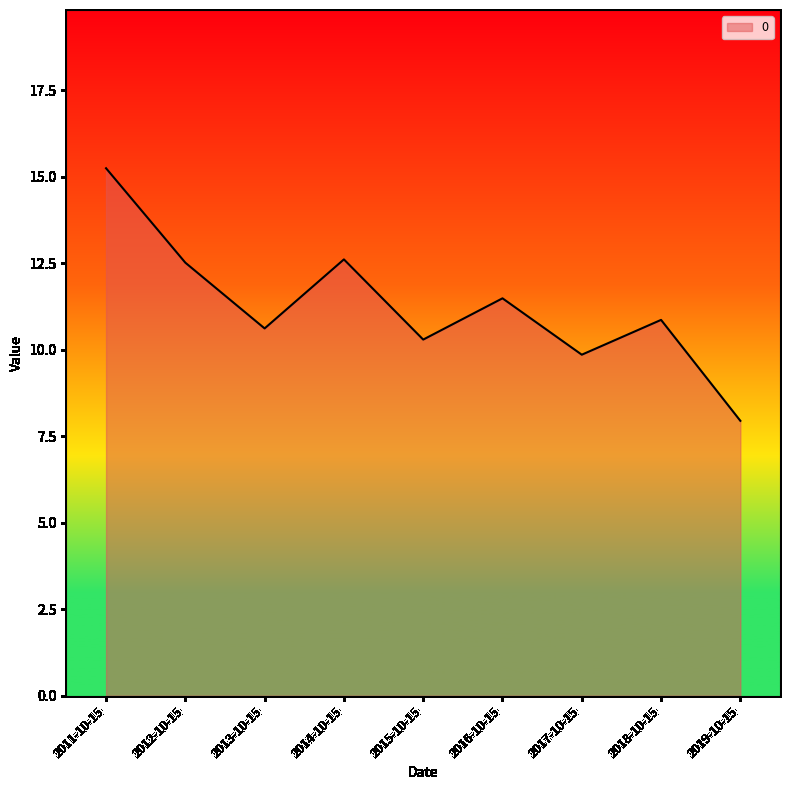

The value at 2016-10-15 is 11.5. True or false?

True